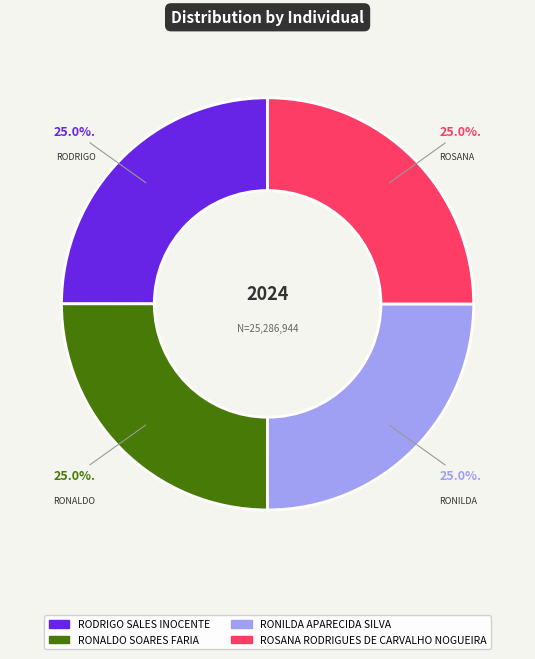

Is it true that RONALDO SOARES FARIA is 18% of the pie?

False